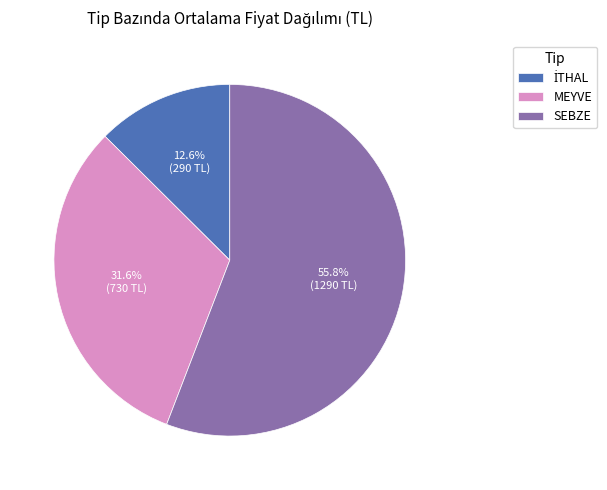

How much of the chart is everything except MEYVE?

68.4%